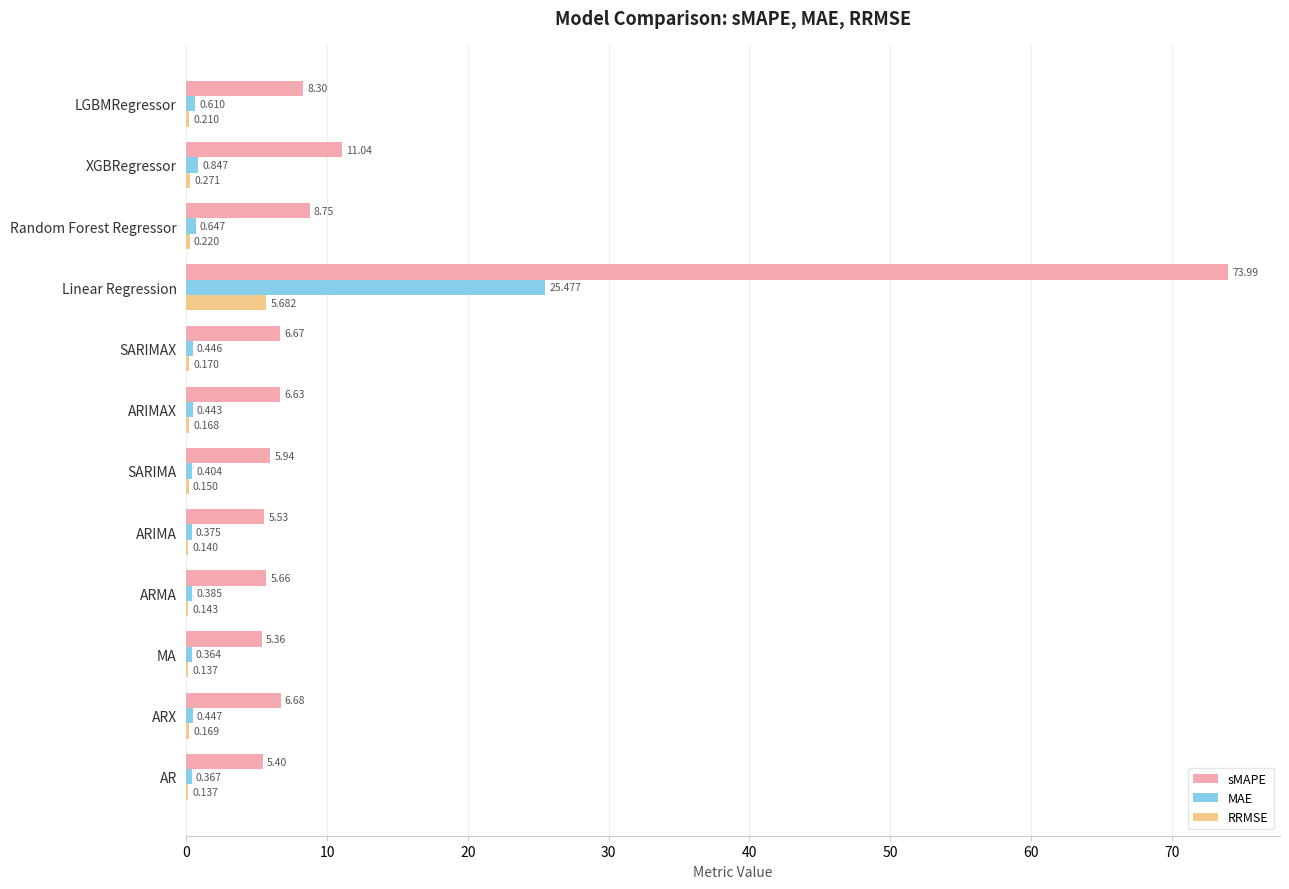

Where is MAE nearest to the value 12?

XGBRegressor